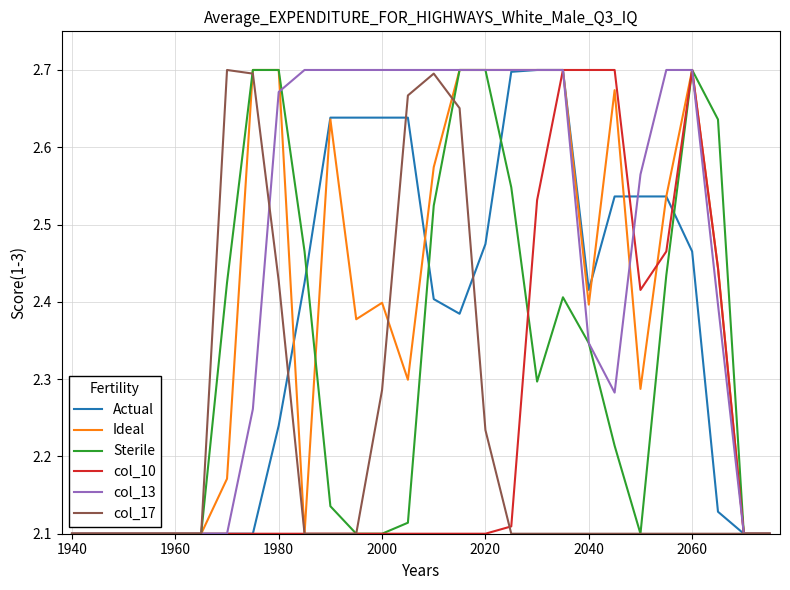

How many series are shown in this chart?

6